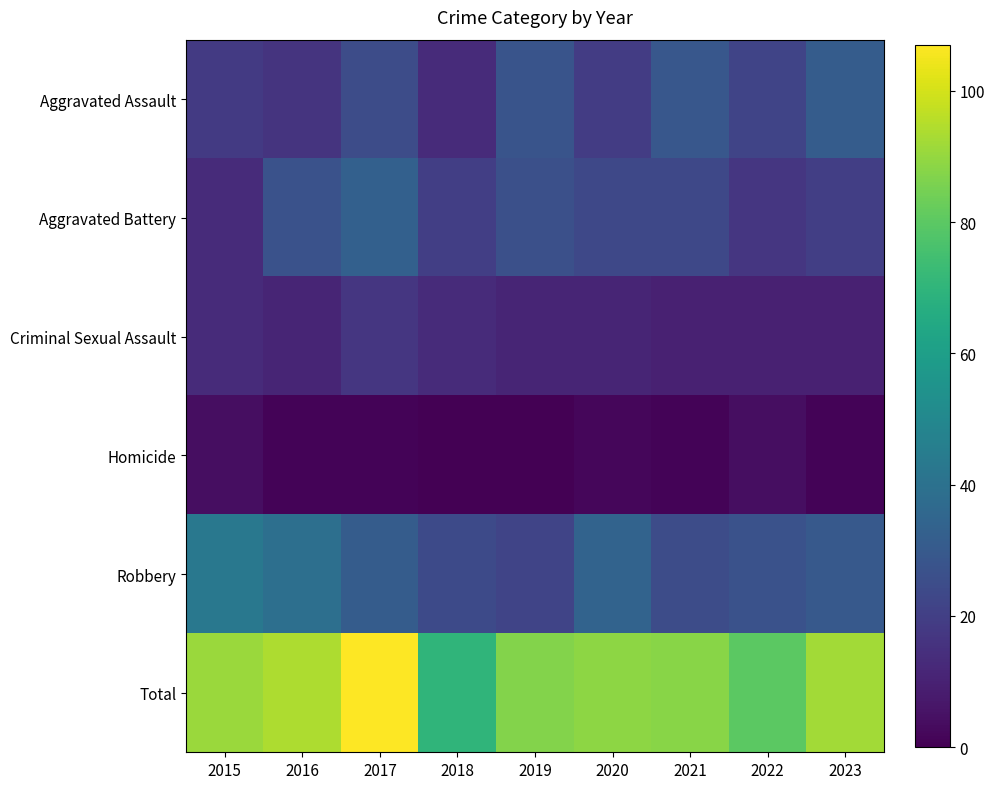

How many series are shown in this chart?

6